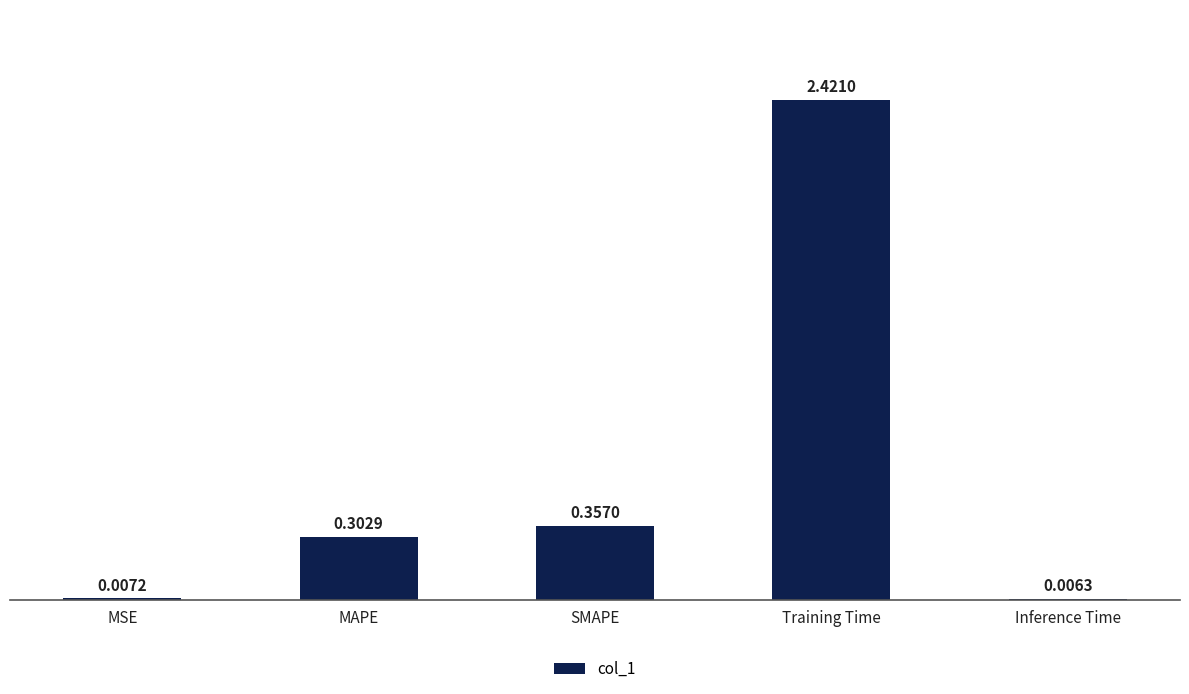

What is the sum of all values?

3.1